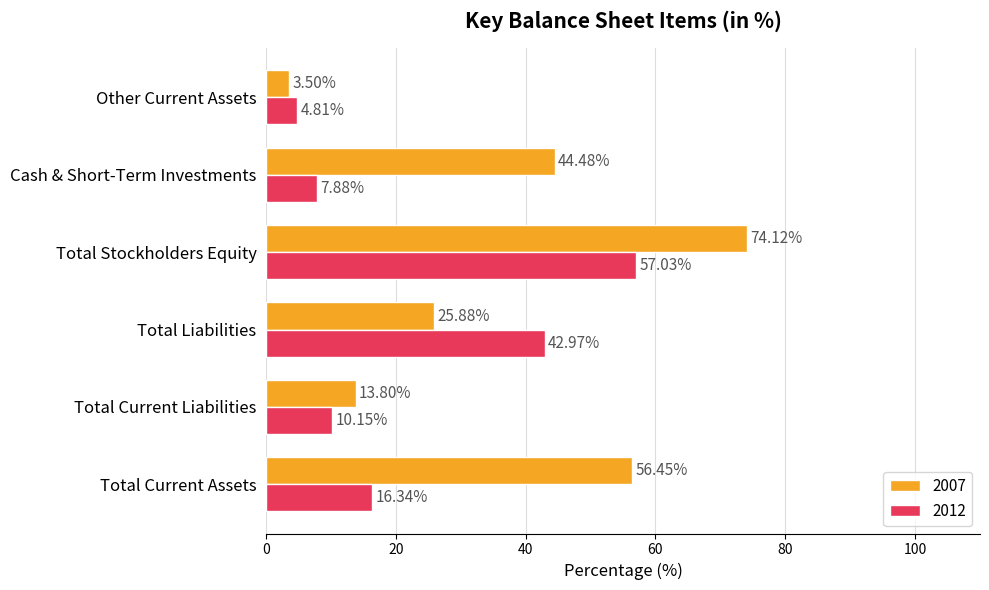

Which series changed the most between Total Current Liabilities and Other Current Assets?

2007